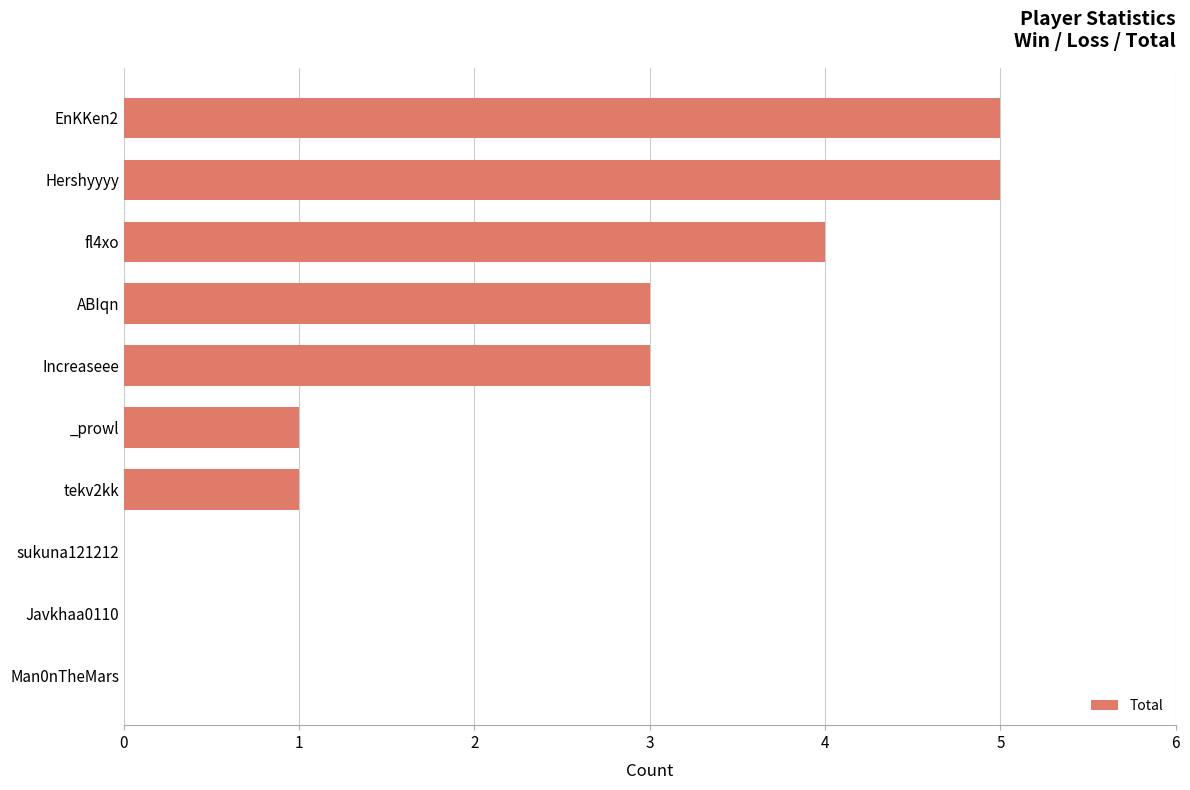

Count the values in the range 0 to 4.

8